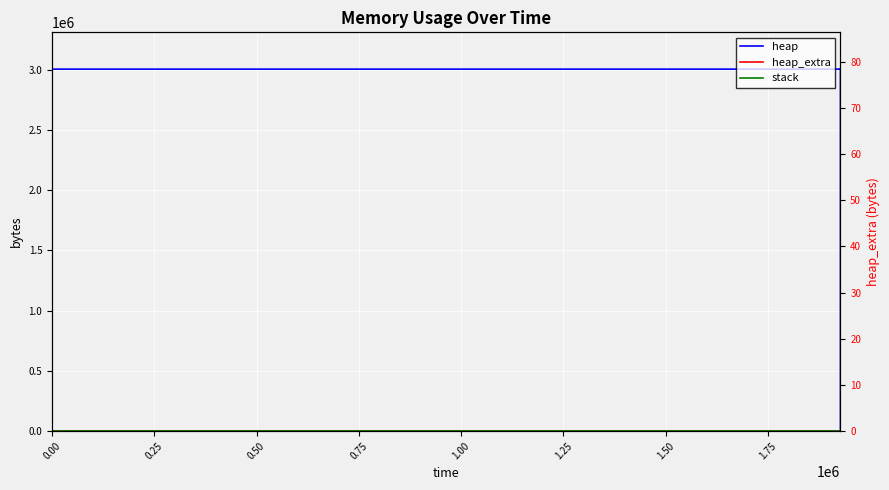

True or false: heap_extra has more than 0 interior local peaks.

False